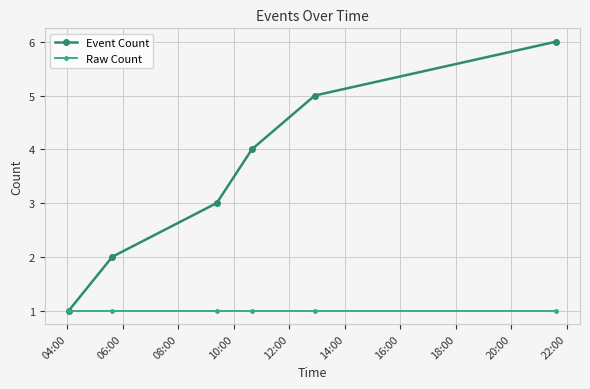

How many data points in Event Count are less than 4?

3